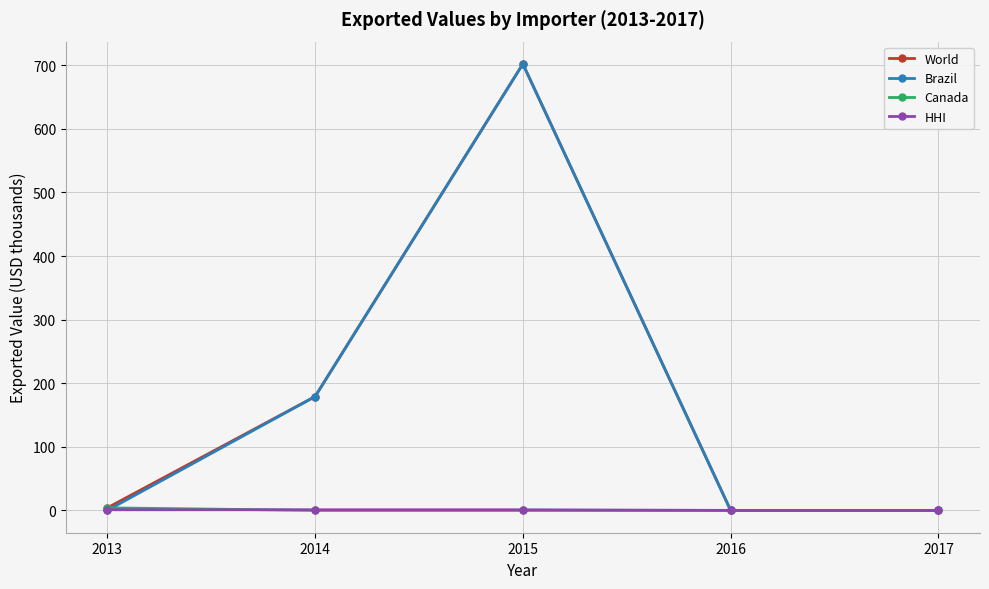

True or false: Canada has a value of 4 at 2013.

True